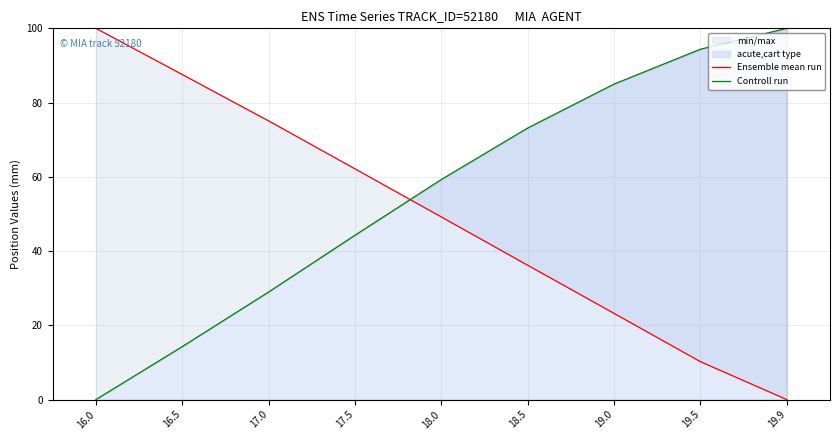

At how many categories does at least one series exceed 47?

9